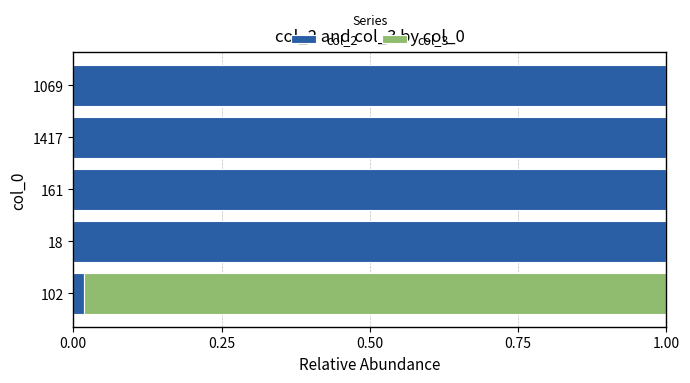

The col_2 series shows 1.0 at 18. True or false?

True